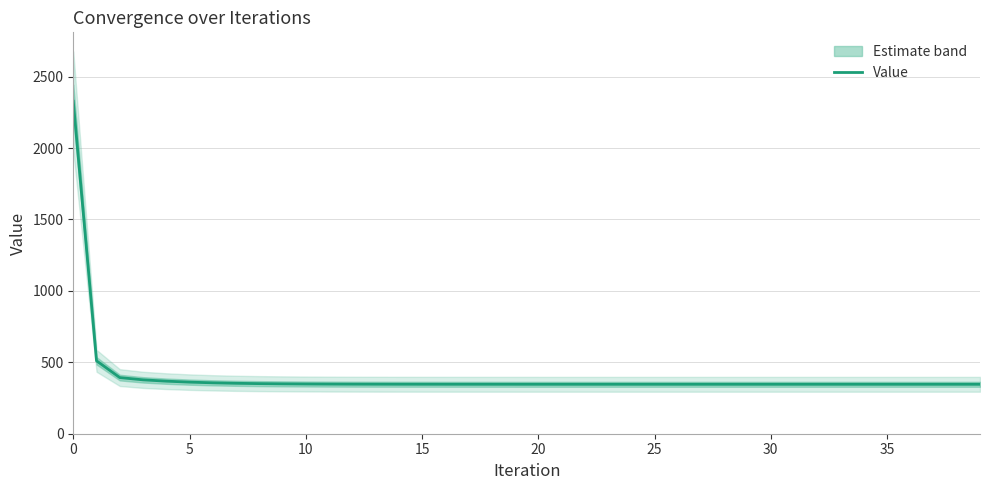

What is the average value?

403.3